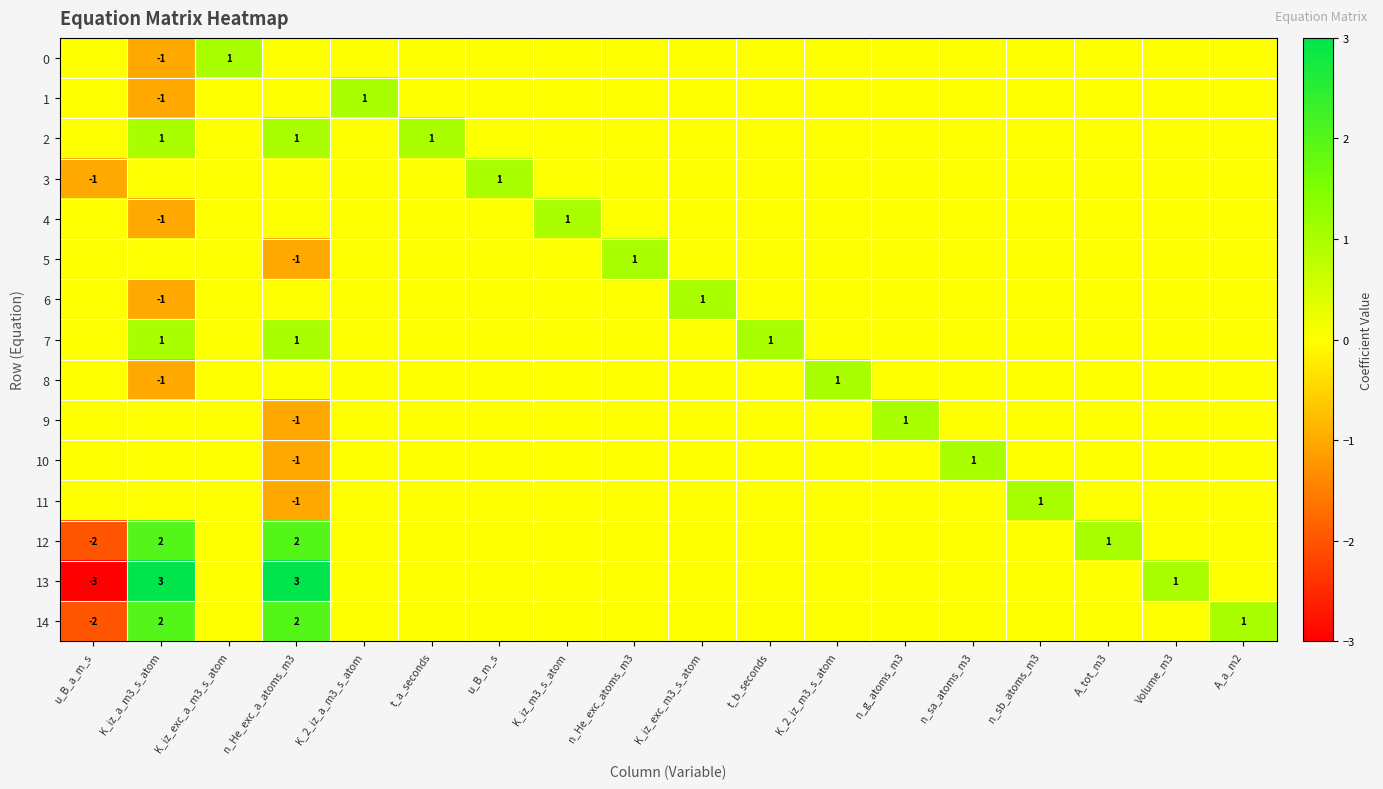

Rank the series by their maximum value, from lowest to highest.

0, 1, 2, 3, 4, 5, 6, 7, 8, 9, 10, 11, 12, 14, 13